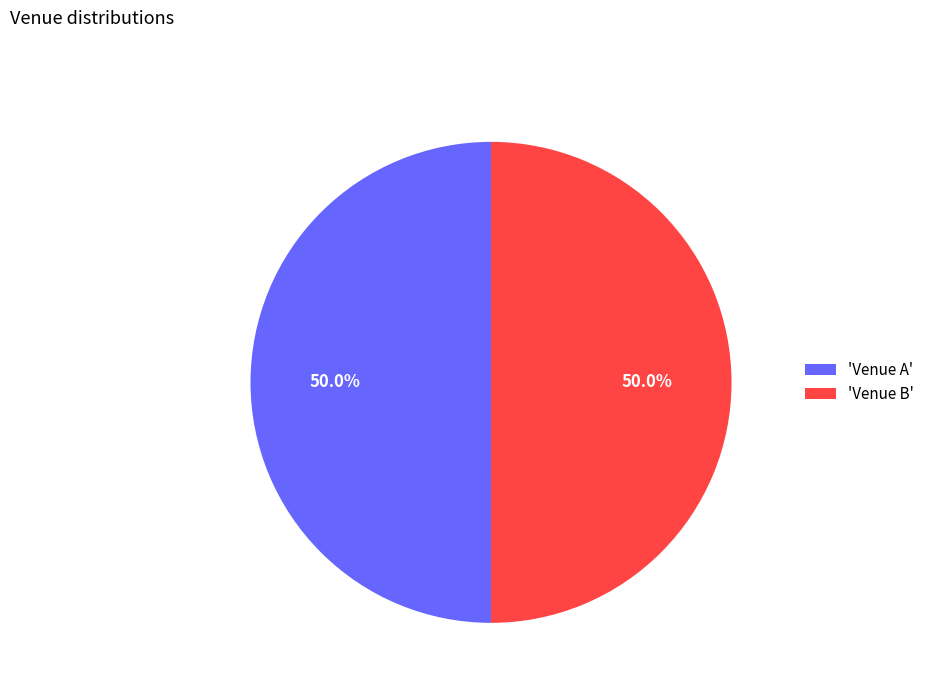

What is the ratio of the value at 'Venue A' to the value at 'Venue B'?

1.0